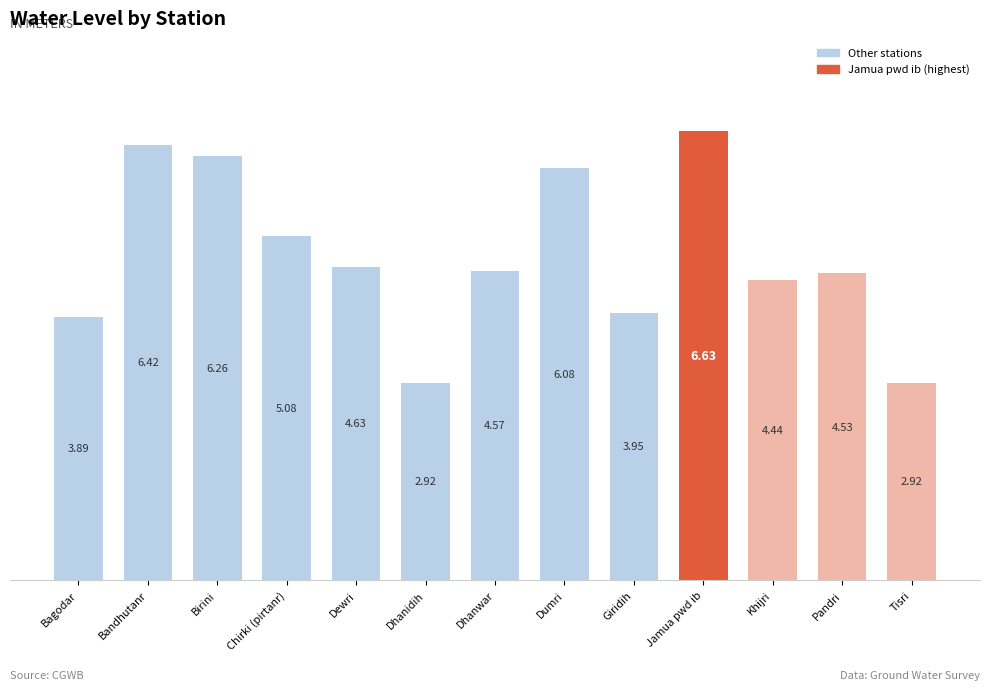

Which has a higher value, Khijri or Birini?

Birini